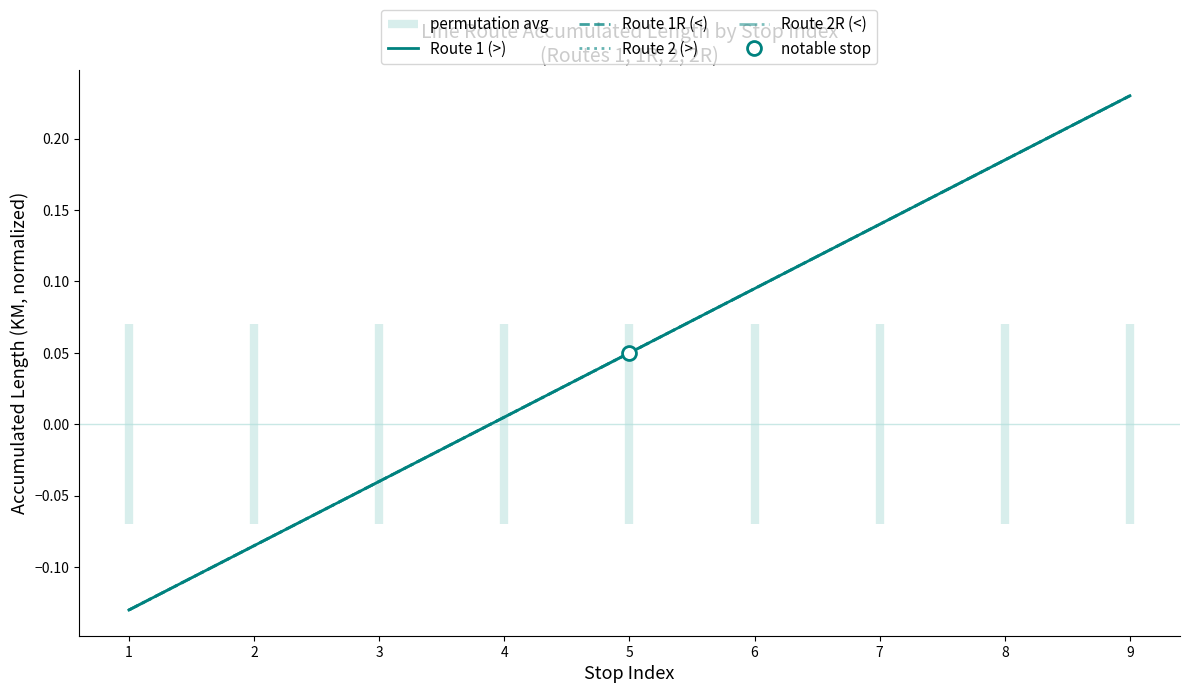

What are all the series names shown in the legend?

Route 1 (>), Route 1R (<), Route 2 (>), Route 2R (<)